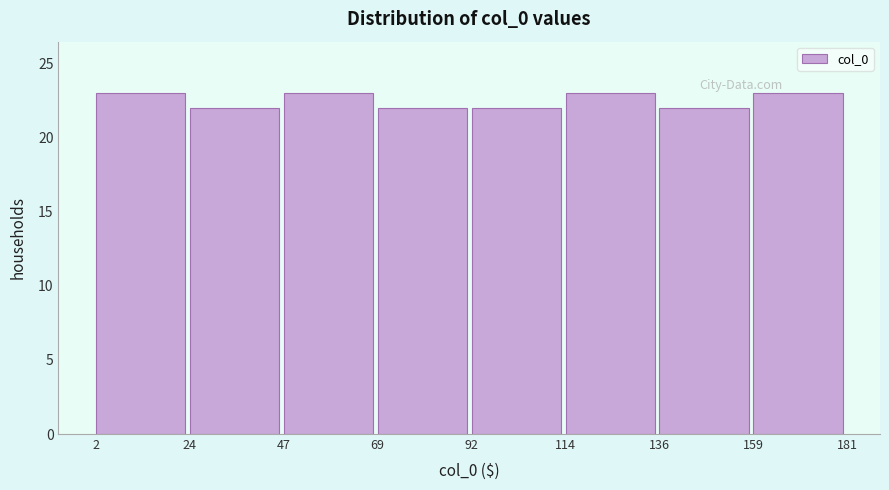

Reading left to right, list every bar in this chart as the range it spans on the x-axis followed by its height. The values are not printed on the chart, so give them approximately, as read against the axis.

2 to 24: 23
24 to 47: 22
47 to 69: 23
69 to 92: 22
92 to 114: 22
114 to 136: 23
136 to 159: 22
159 to 181: 23